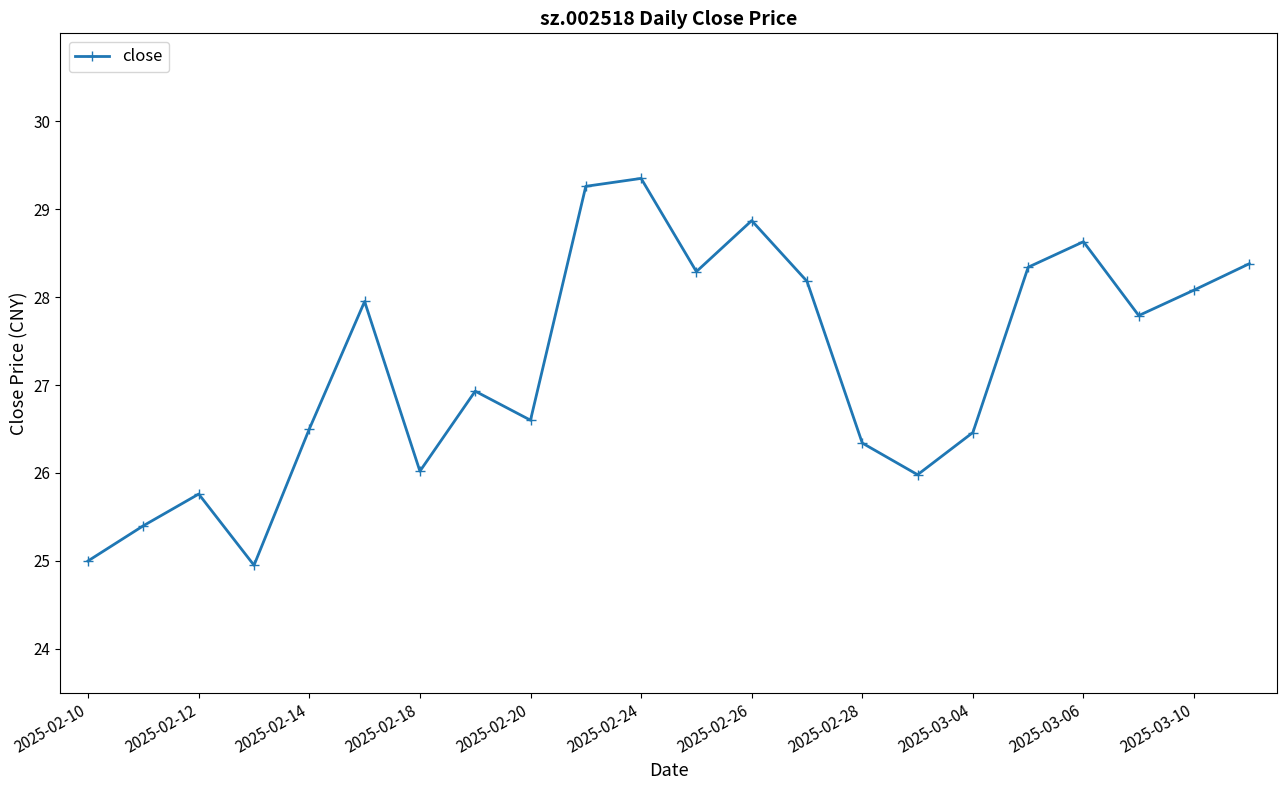

What is the average value?

27.2